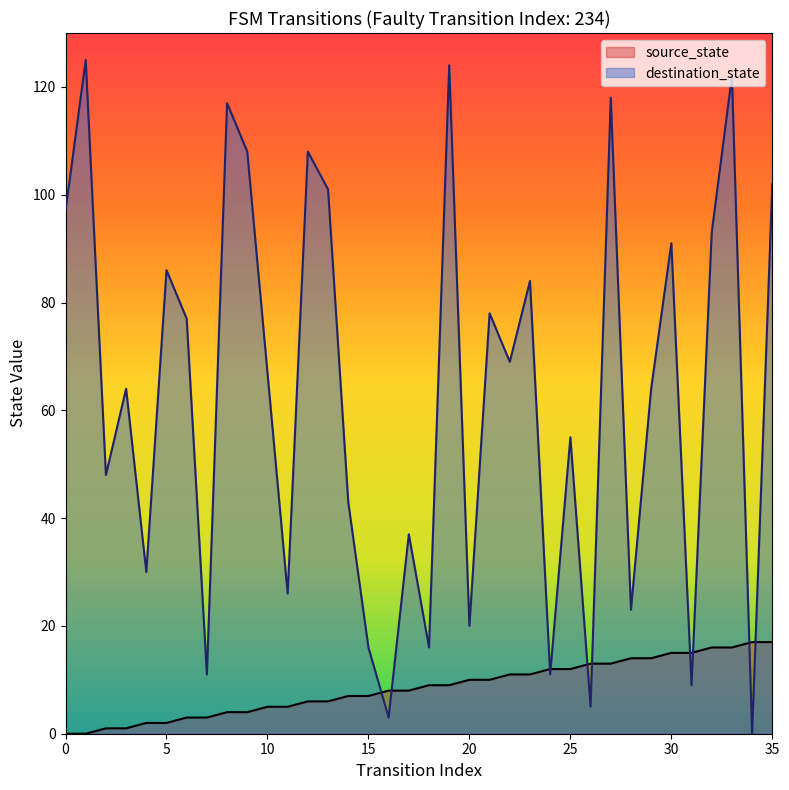

How many lines are shown in the chart?

2